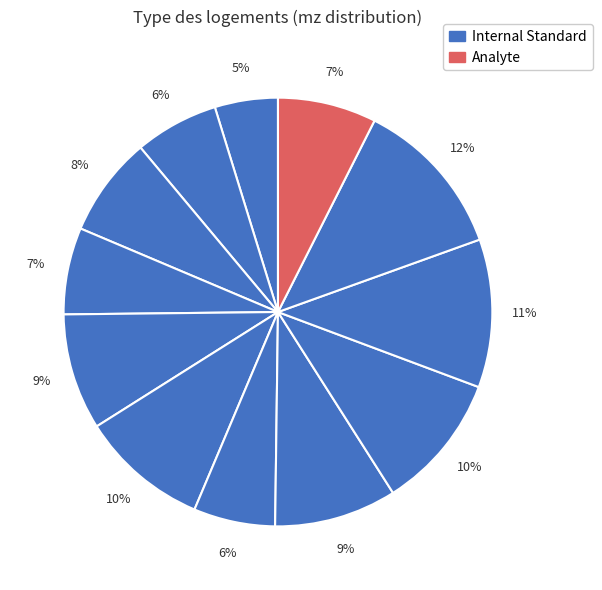

How many slices are in this pie chart?

12